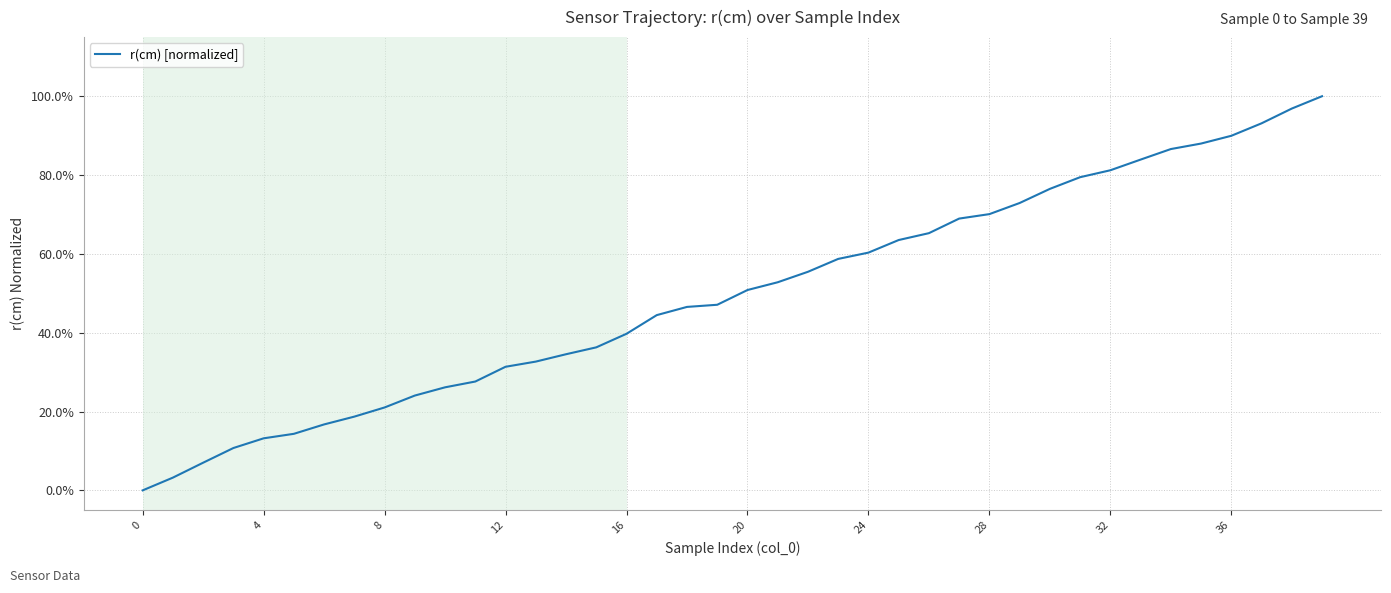

What is the difference between the second highest and second lowest values?

0.9